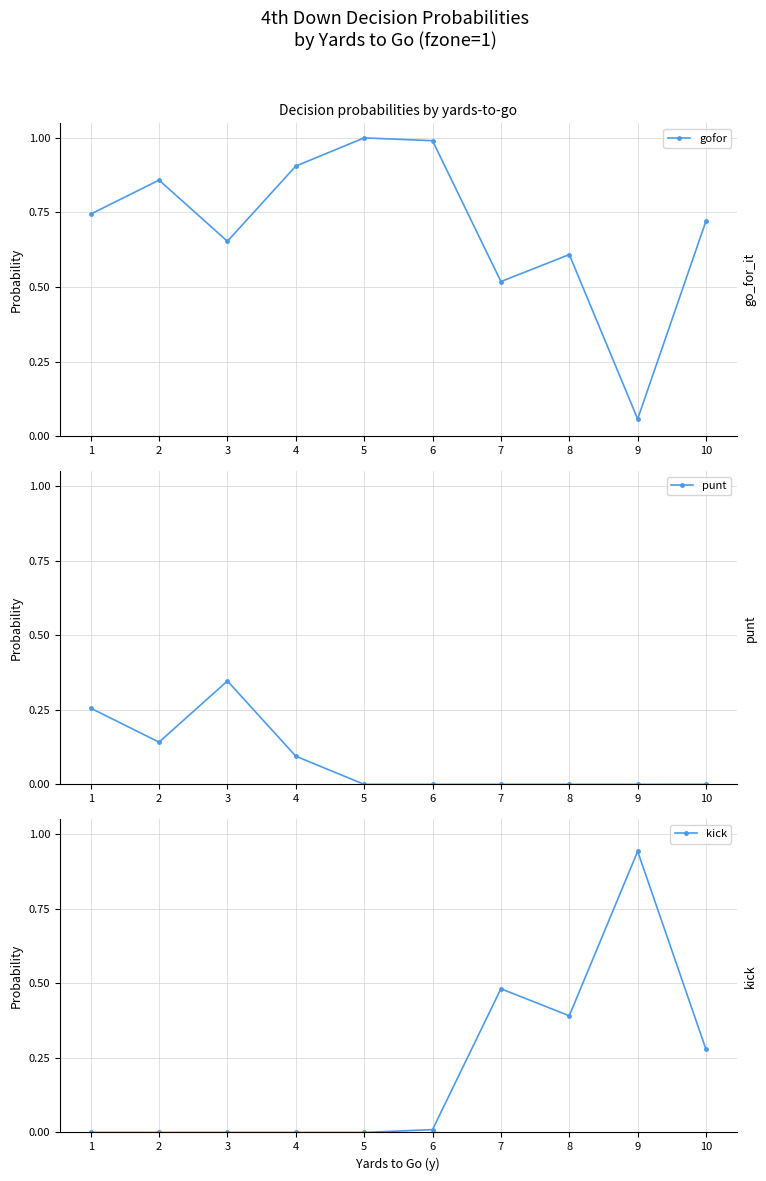

What is the difference between the kick values at 6 and 10?

0.3